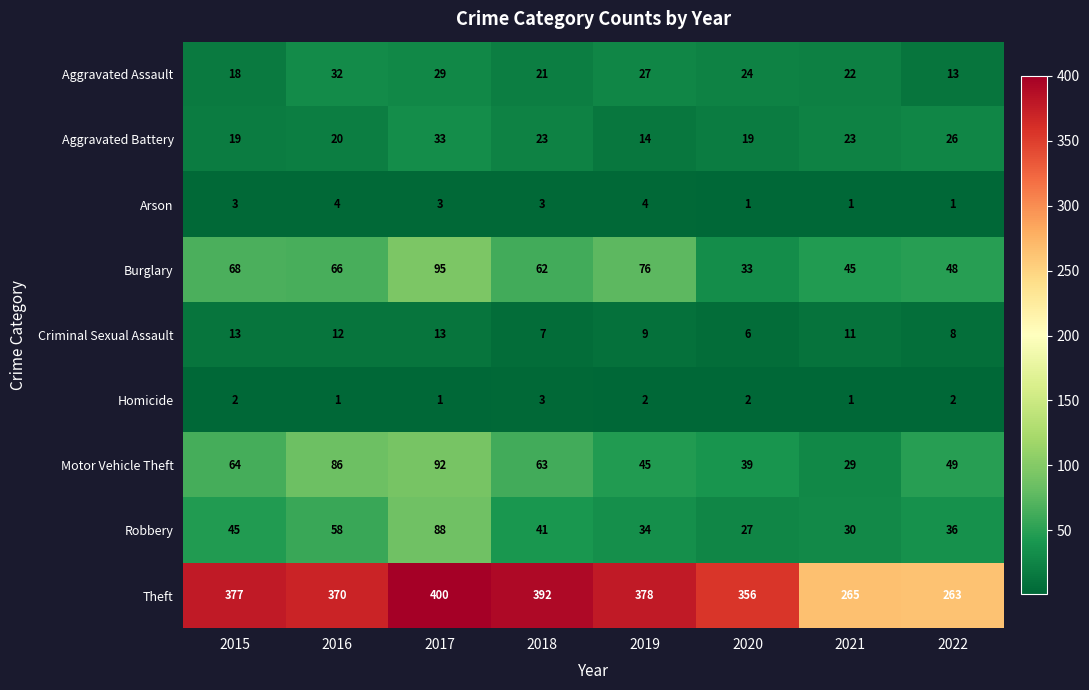

List the series in order of their peak value, lowest first.

Homicide, Arson, Criminal Sexual Assault, Aggravated Assault, Aggravated Battery, Robbery, Motor Vehicle Theft, Burglary, Theft